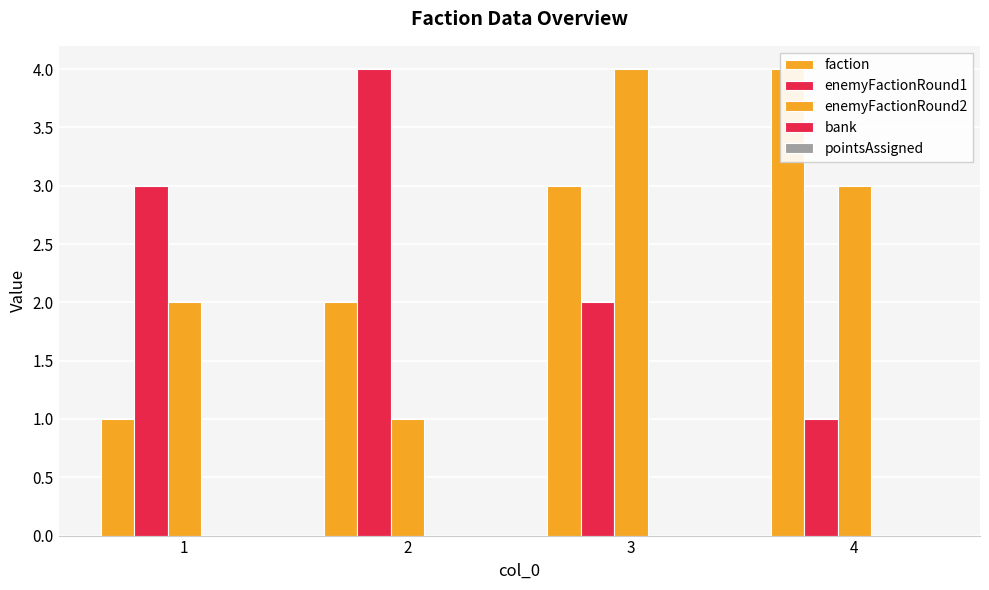

How many bars are there in each group?

5